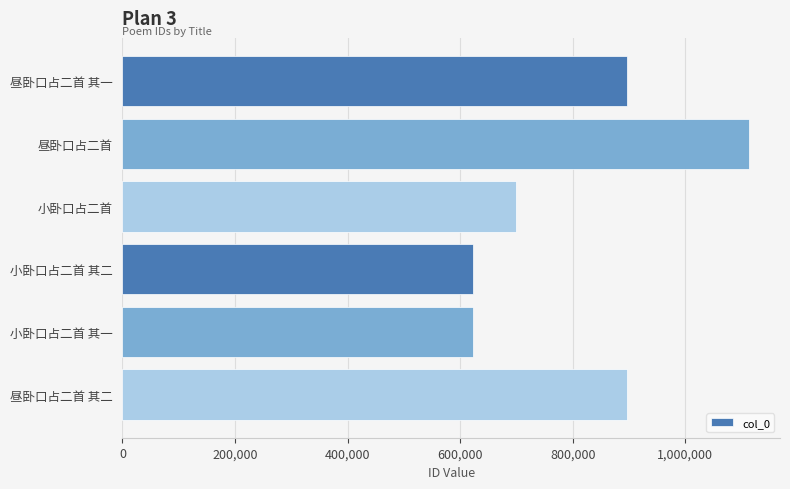

What is the average value?

808328